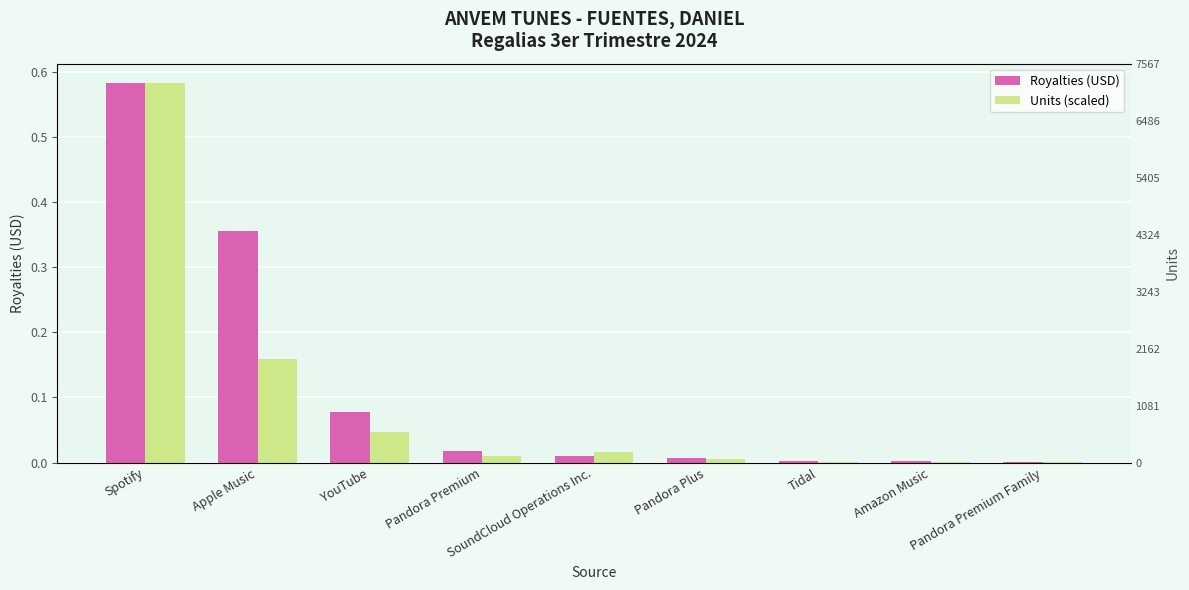

What position from the right is Amazon Music?

2